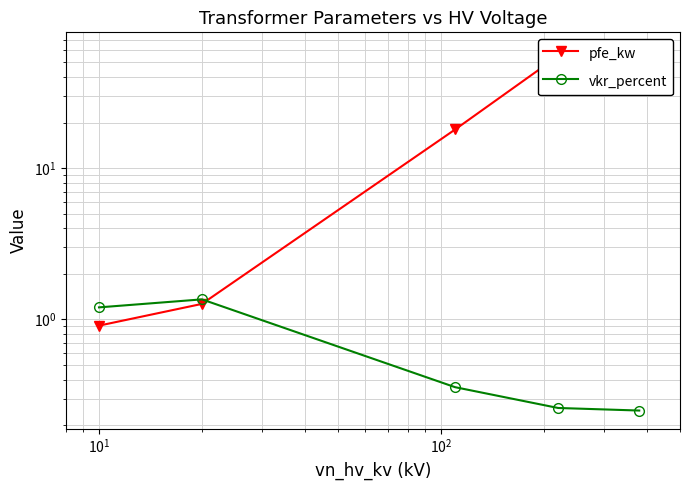

True or false: pfe_kw has more than 1 points higher than both neighbors.

False